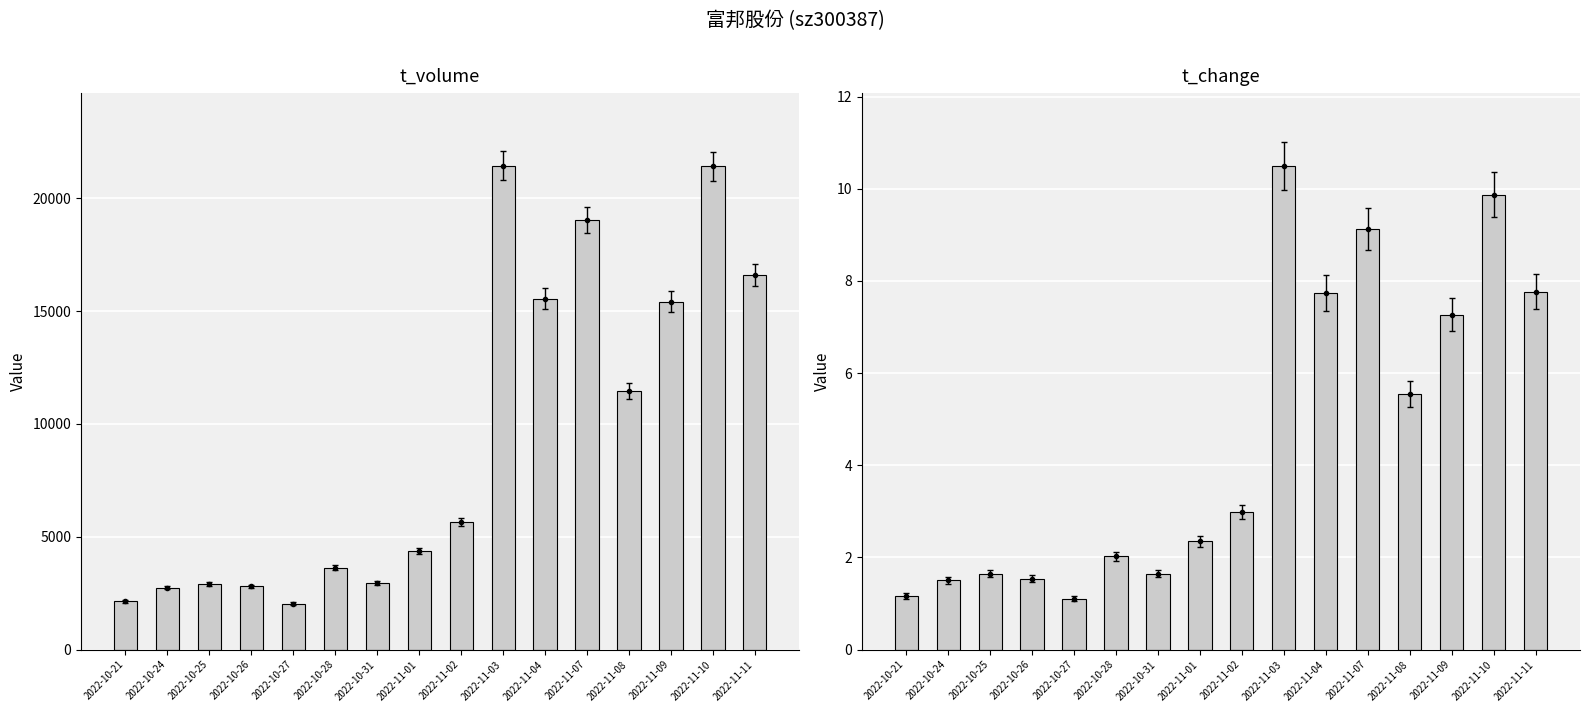

Which category has the highest value across all series?

2022-11-03